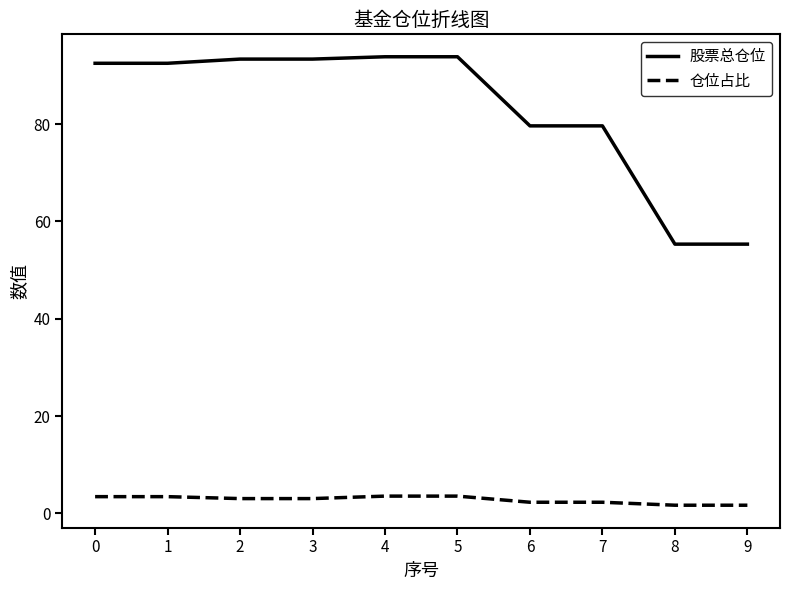

The 股票总仓位 series shows 155.9 at 2. True or false?

False